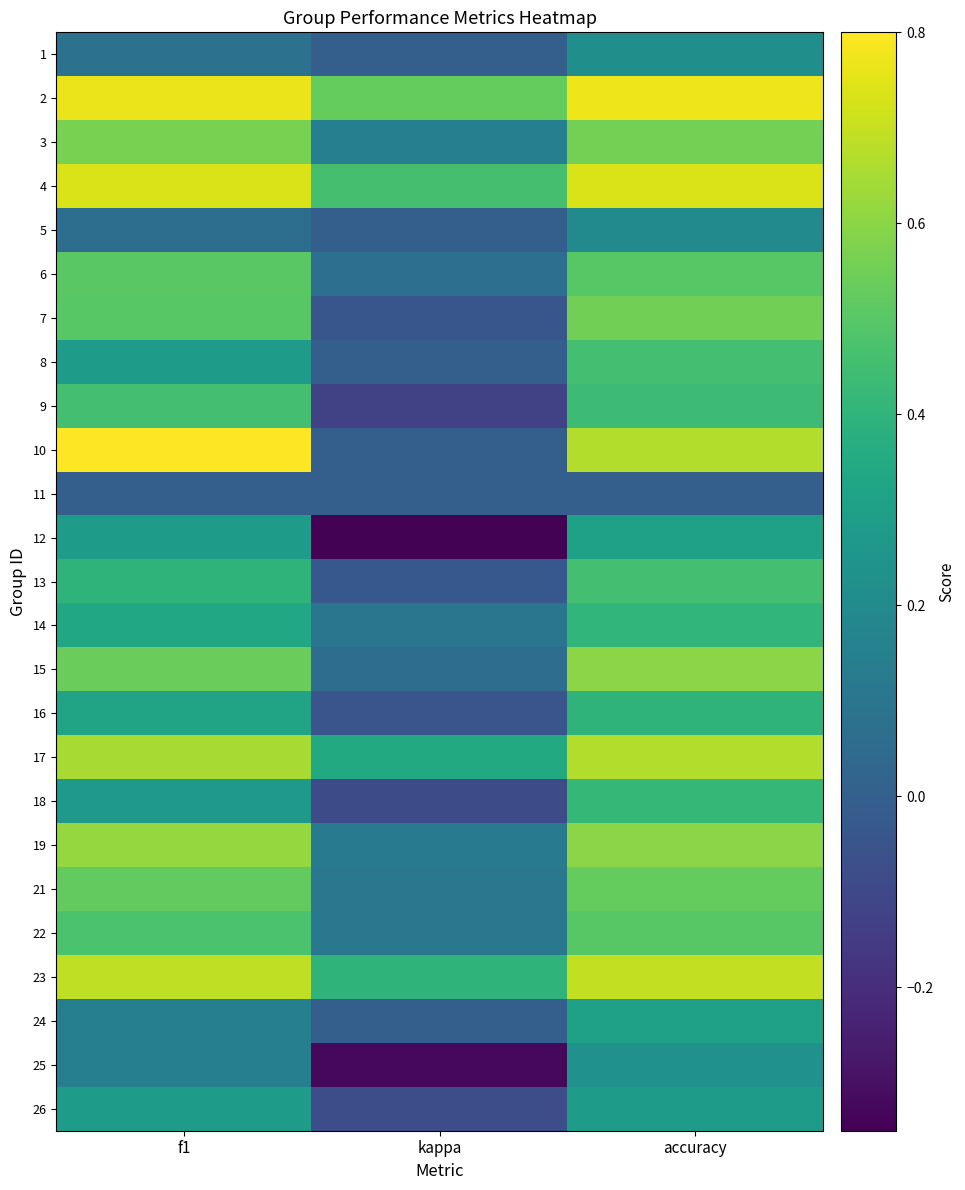

Rank the series by their maximum value, from highest to lowest.

10, 2, 4, 23, 17, 19, 15, 3, 7, 21, 6, 22, 9, 8, 13, 18, 14, 16, 12, 24, 26, 25, 1, 5, 11